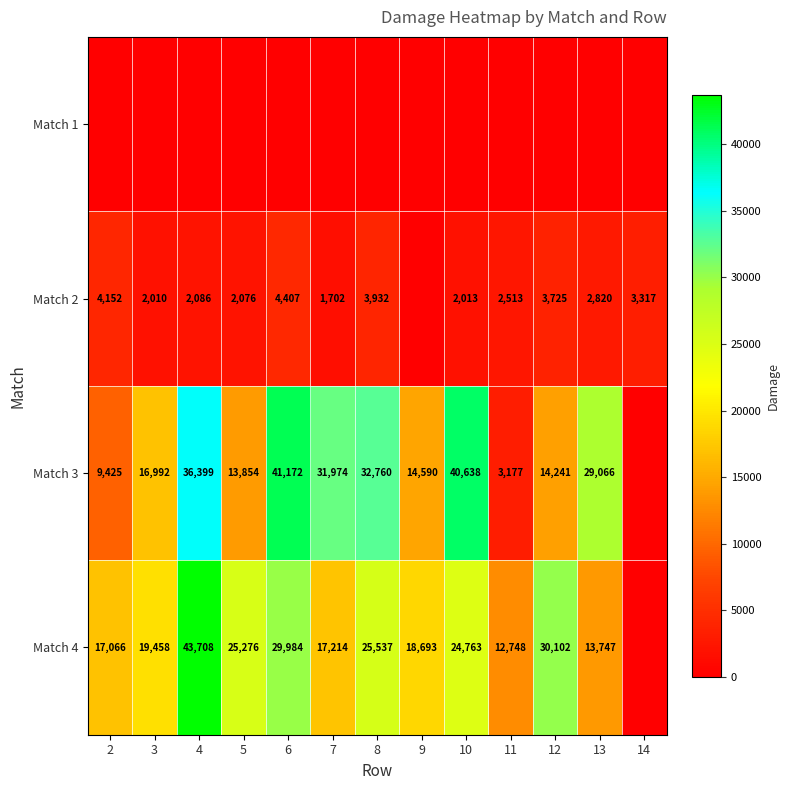

True or false: Match 4 has a value of 37502 at 10.

False